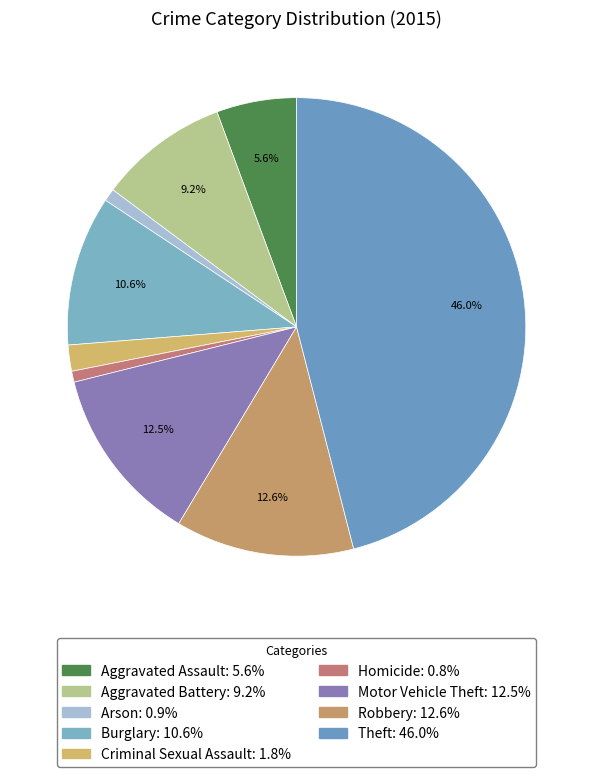

True or false: Burglary accounts for 3% of the total.

False